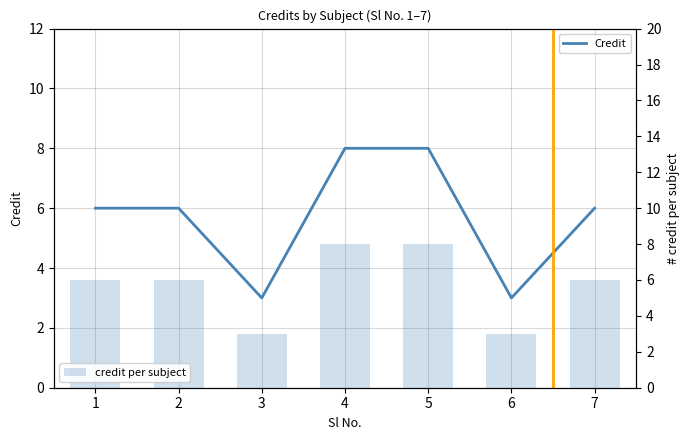

True or false: credit per subject has a value of 8 at 5.

True